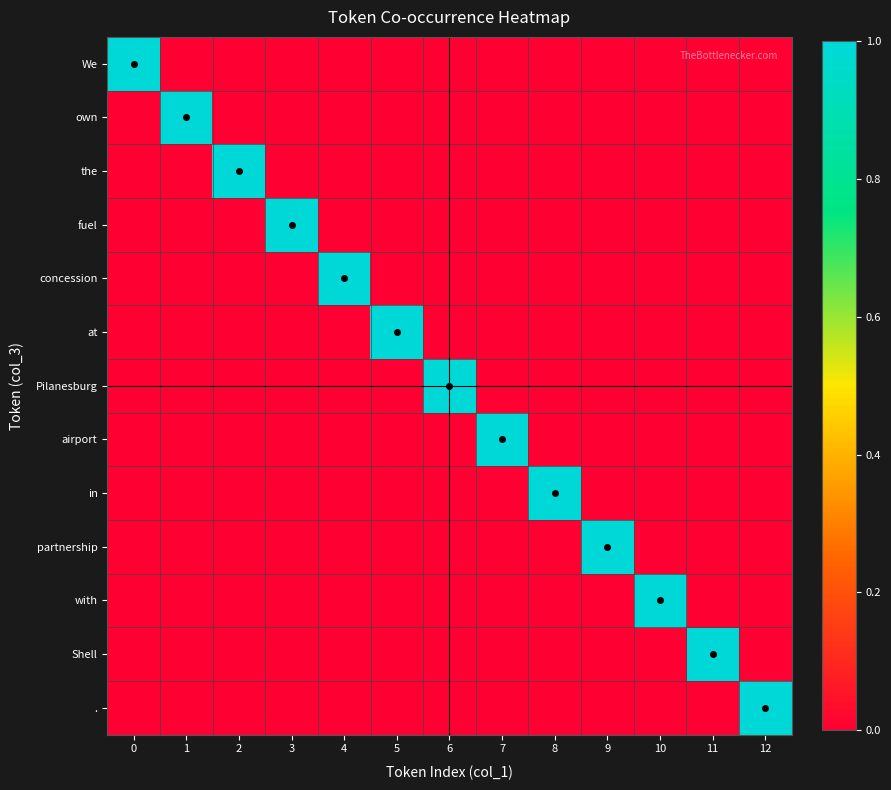

Count the number of data series in this chart.

13